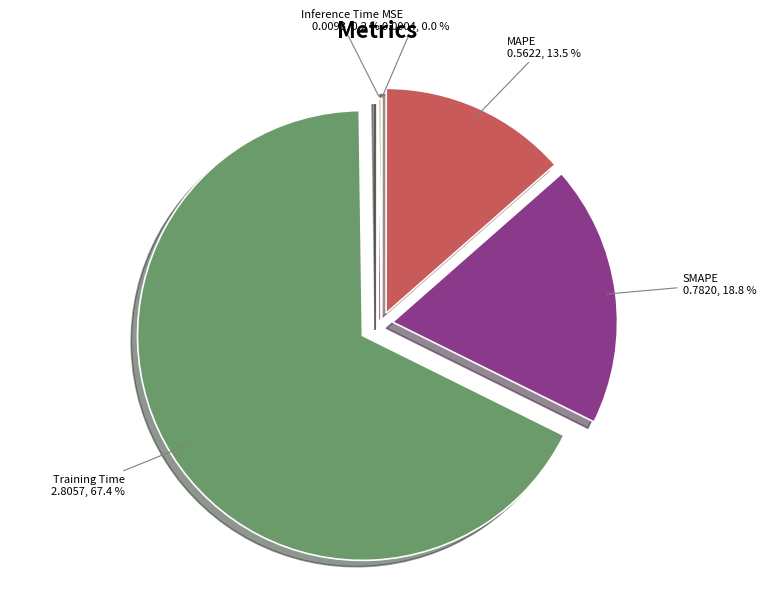

Is there a majority slice in this chart?

Yes